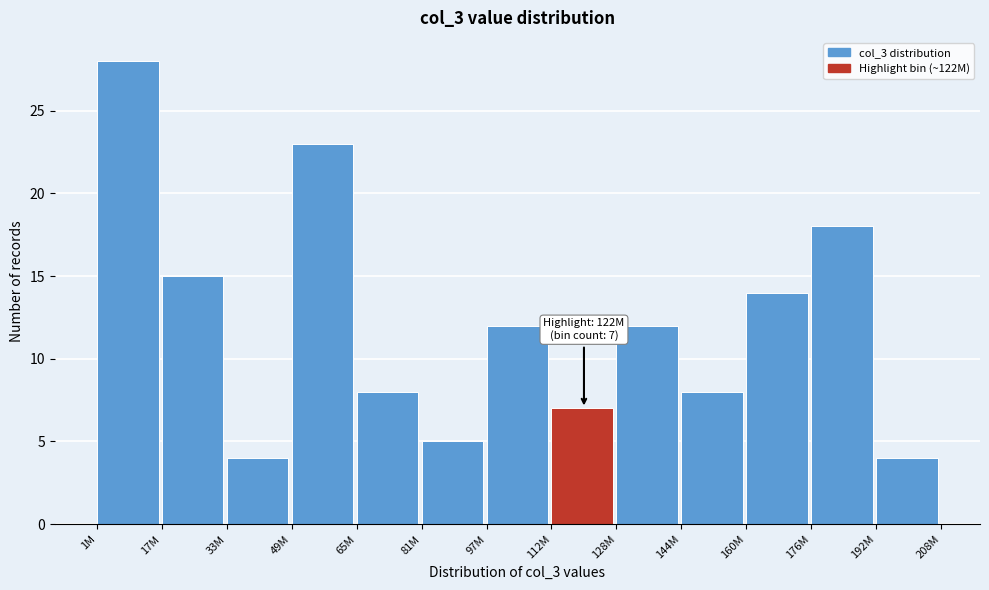

Reading right to left, what are all the values shown in this chart?

192M=4	176M=18	160M=14	144M=8	128M=12	112M=7	97M=12	81M=5	65M=8	49M=23	33M=4	17M=15	1M=28